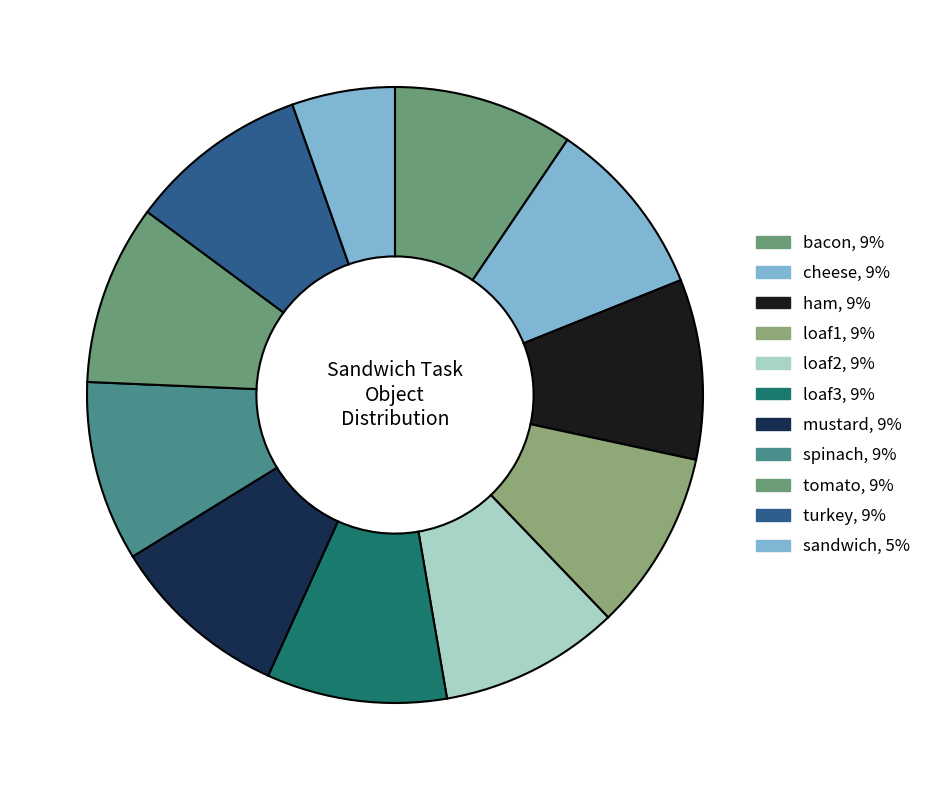

What is the total percentage of mustard and ham?

18.9%